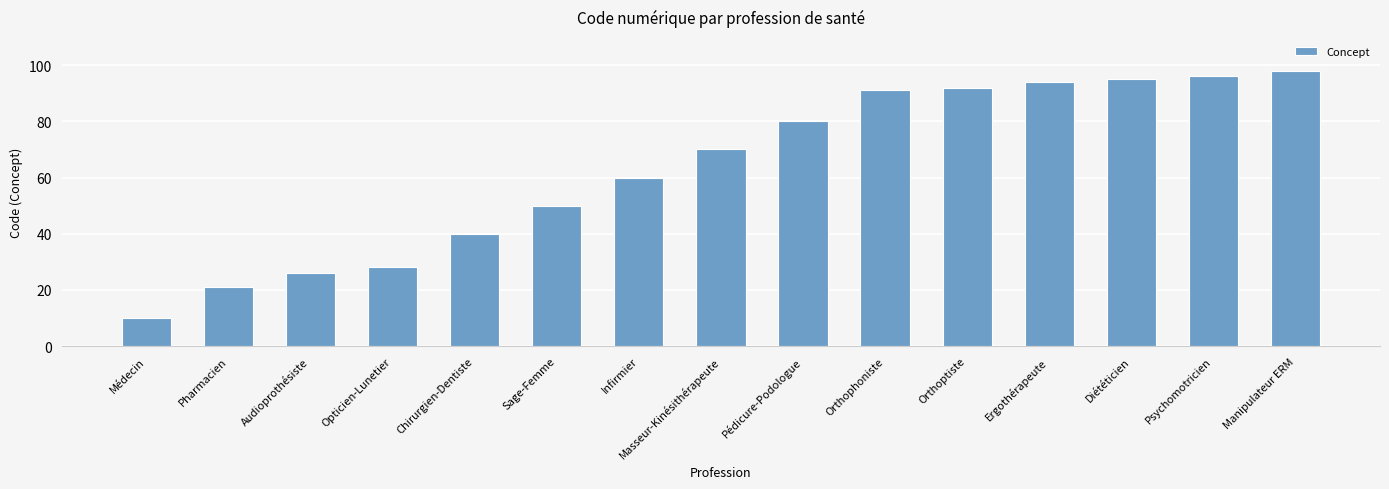

Approximately how many times larger is the value at Pédicure-Podologue compared to Diététicien?

0.8